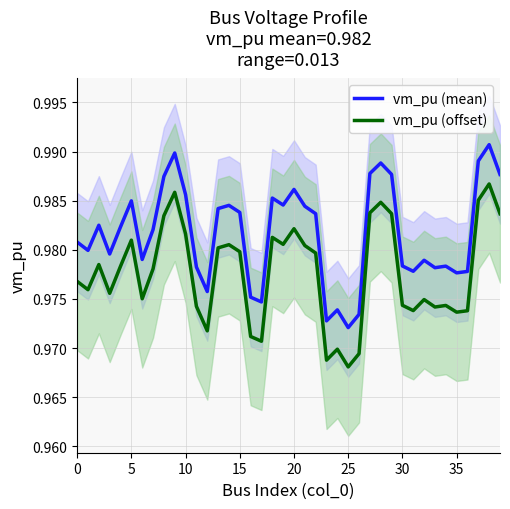

True or false: vm_pu (offset) and vm_pu (mean) intersect in this chart.

False